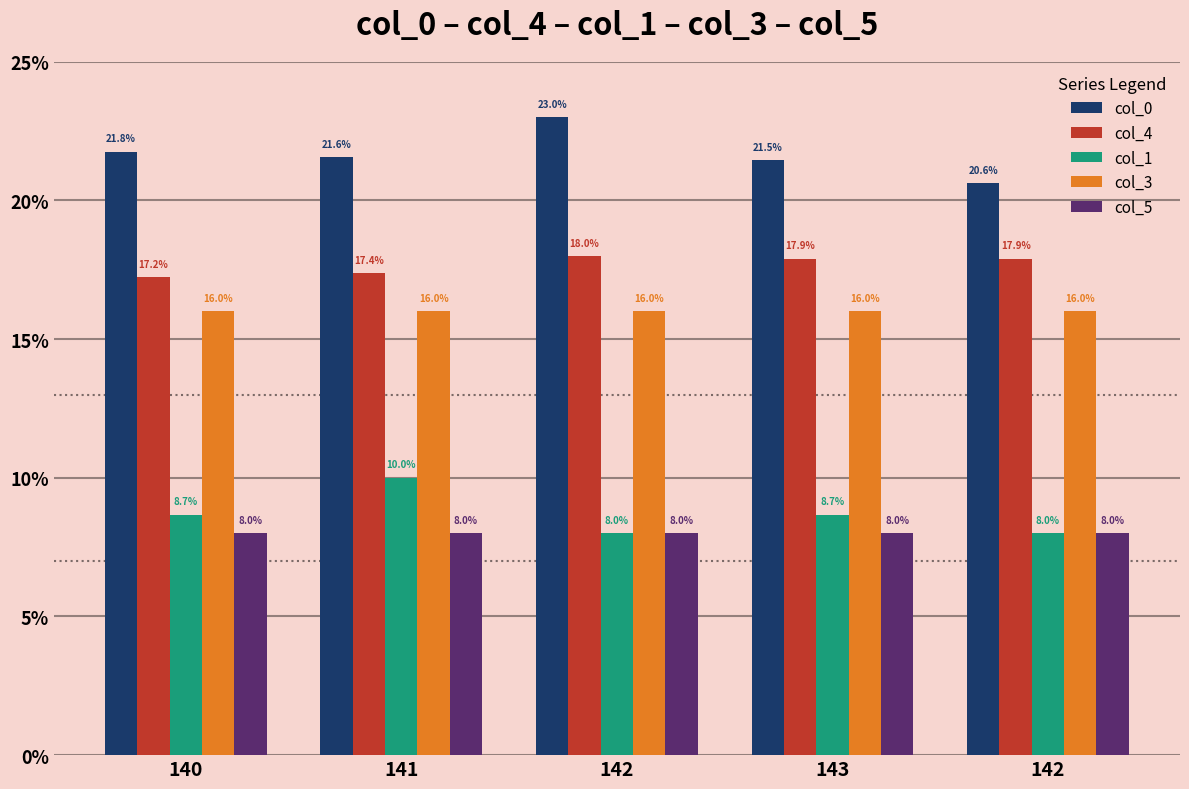

What is the total value across all series at 143?

72.0